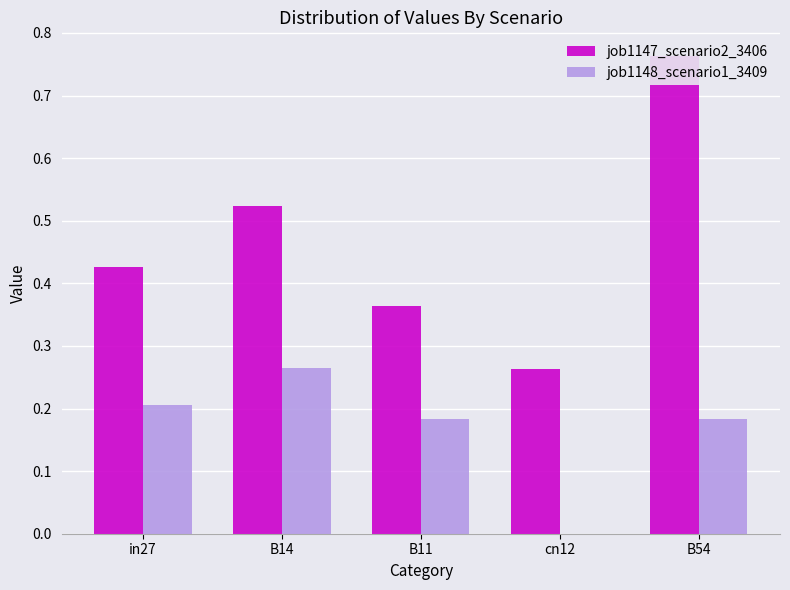

At which label does job1148_scenario1_3409 reach its peak?

B14